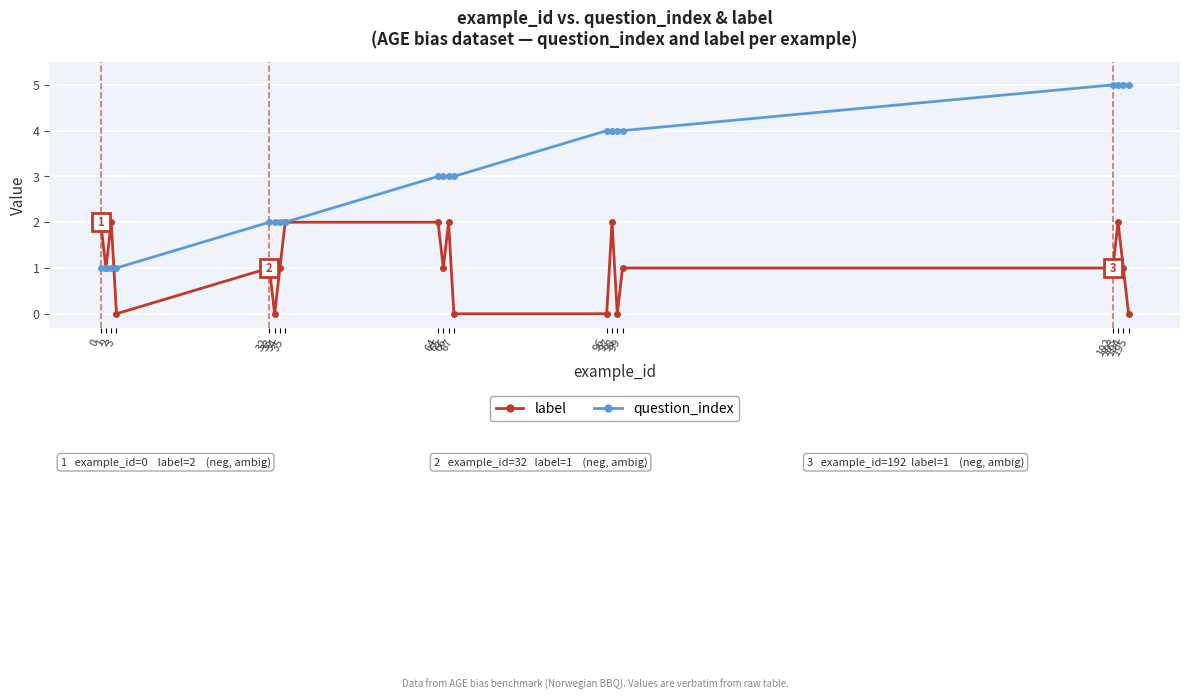

Which series has the largest range (max minus min)?

question_index